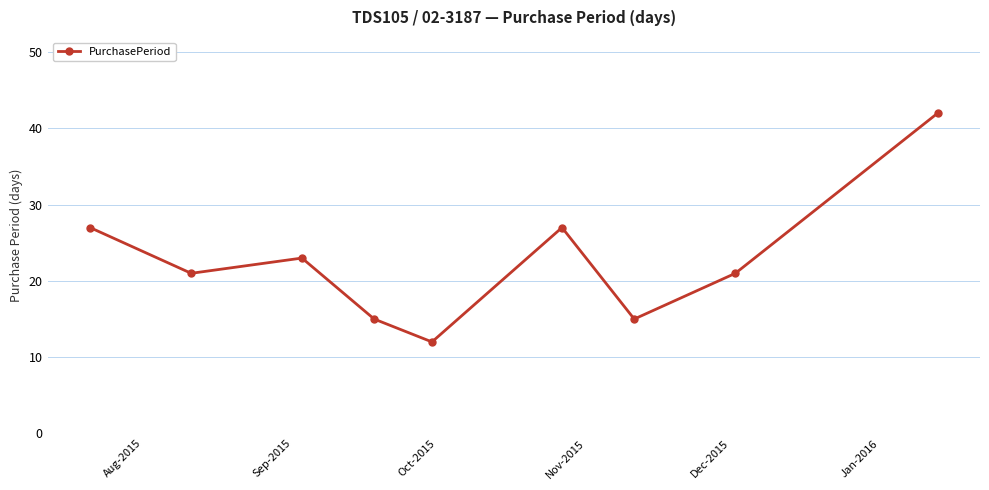

What is the maximum value shown in the chart?

42